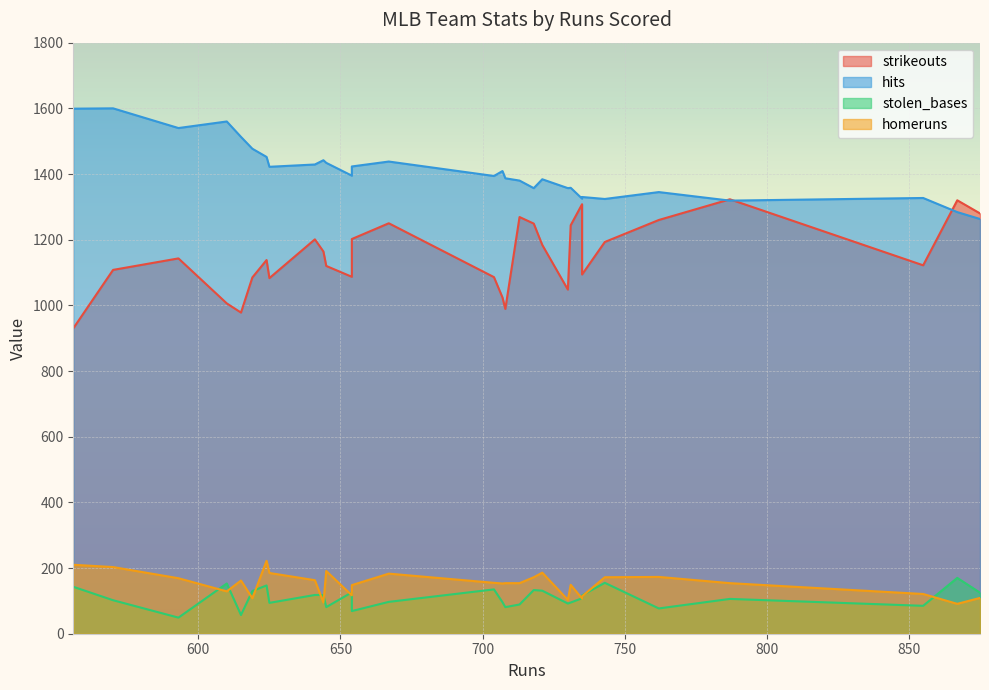

At which category does the chart reach its peak across all series?

570